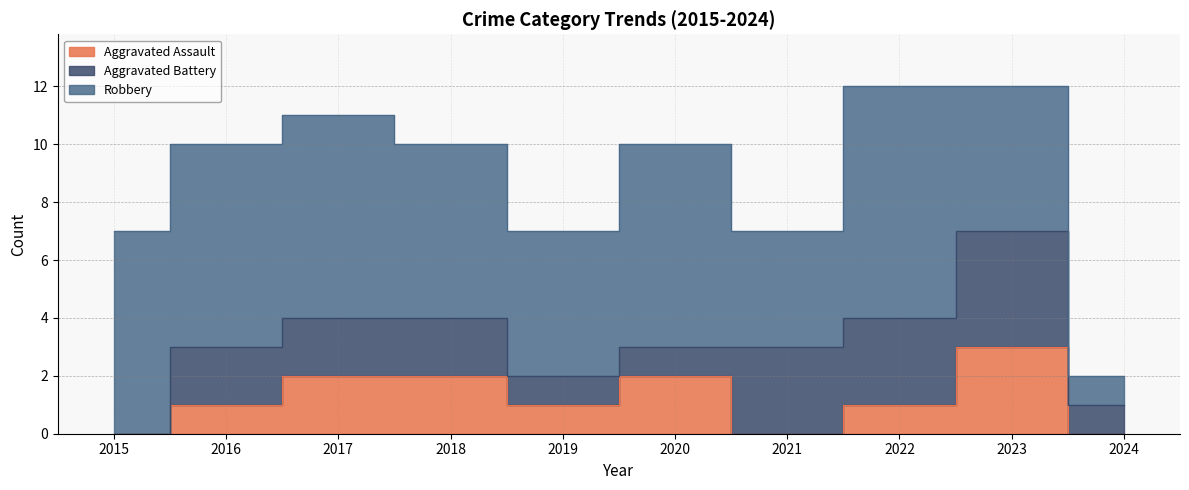

The Robbery series shows 9 at 2023. True or false?

False